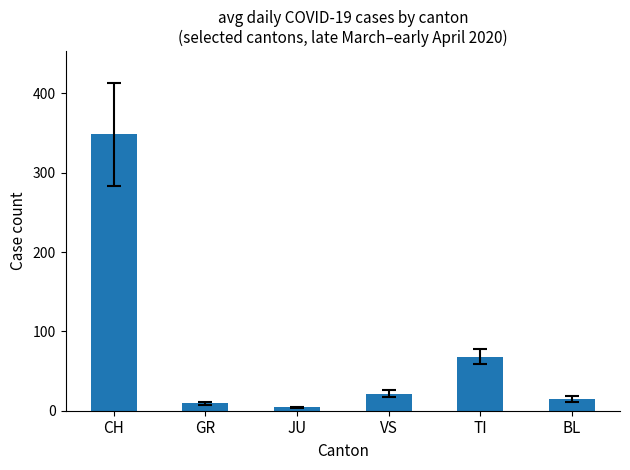

What is the maximum value shown in the chart?

348.5